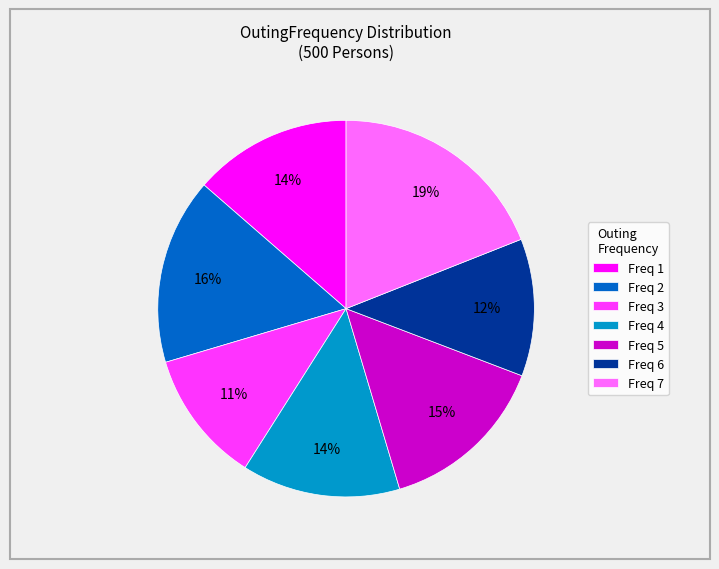

Approximately how many times larger is the value at Freq 1 compared to Freq 7?

0.7